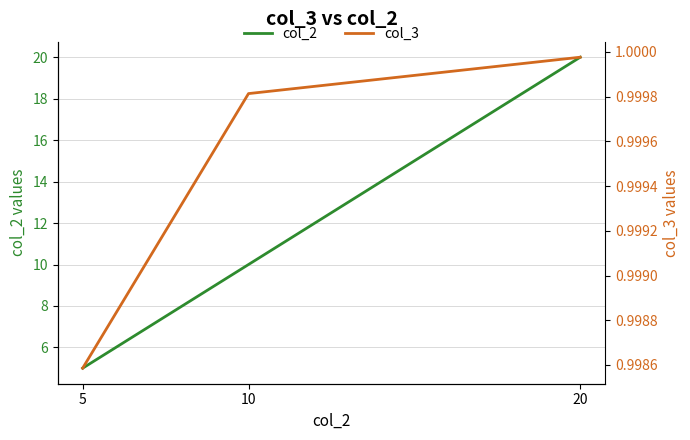

Reading left to right, transcribe all the data shown in this chart.

col_2: 5=5.0	10=10.0	20=20.0
col_3: 5=1.0	10=1.0	20=1.0